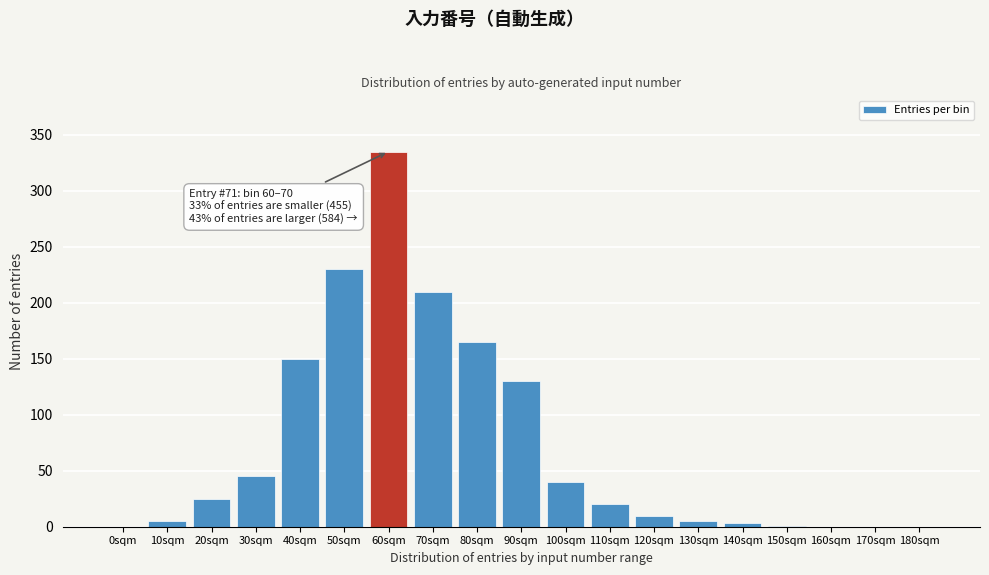

What is the greatest value displayed?

335